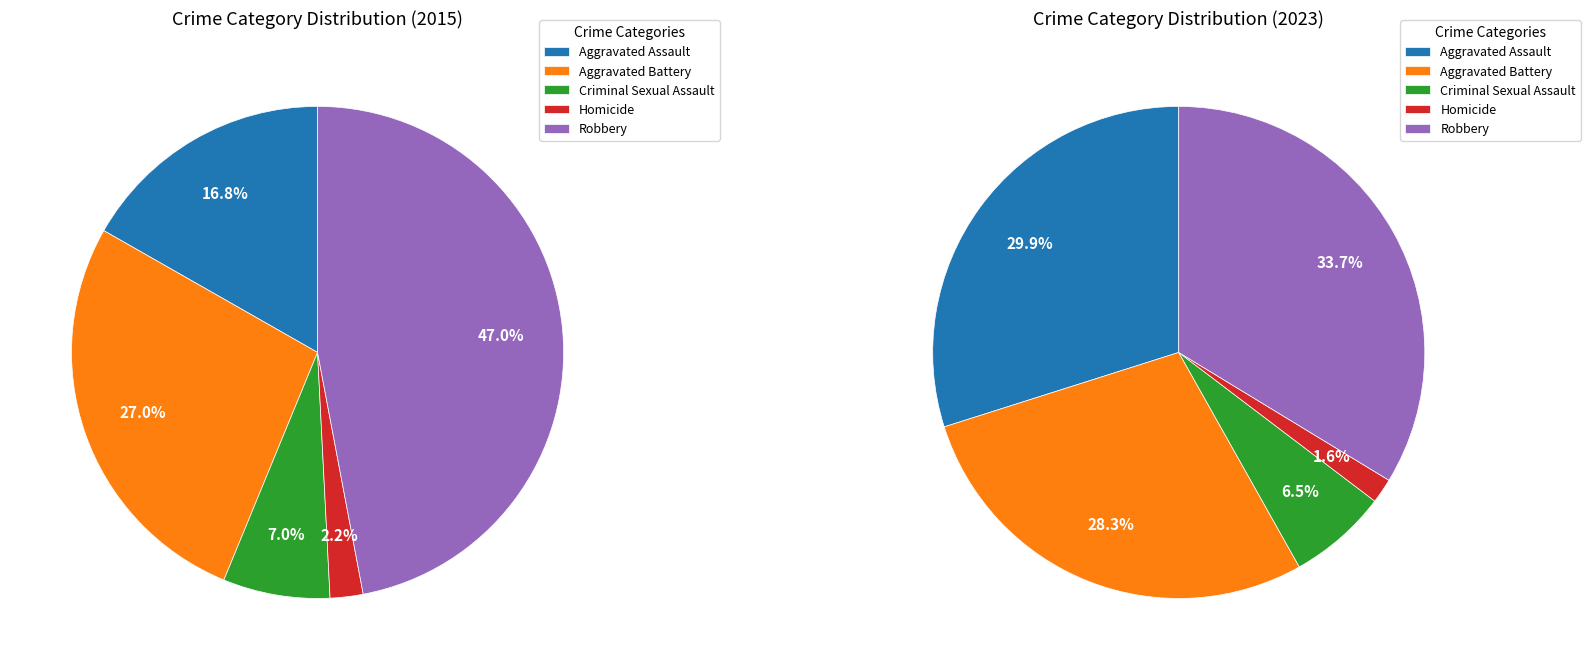

Is 2 the majority of the pie?

No